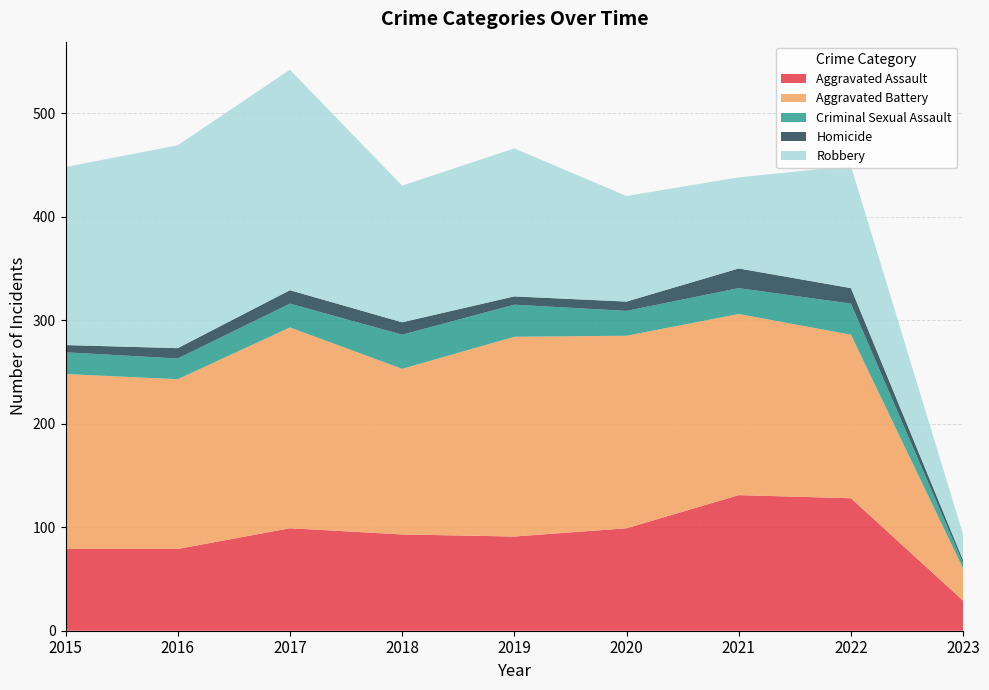

Reading left to right, transcribe all the data shown in this chart.

Aggravated Assault: 79	79	99	93	91	99	131	128	29
Aggravated Battery: 169	164	194	160	193	186	175	158	31
Criminal Sexual Assault: 21	20	23	33	31	24	25	30	5
Homicide: 7	10	13	12	8	9	19	15	3
Robbery: 172	196	213	132	143	102	88	118	25